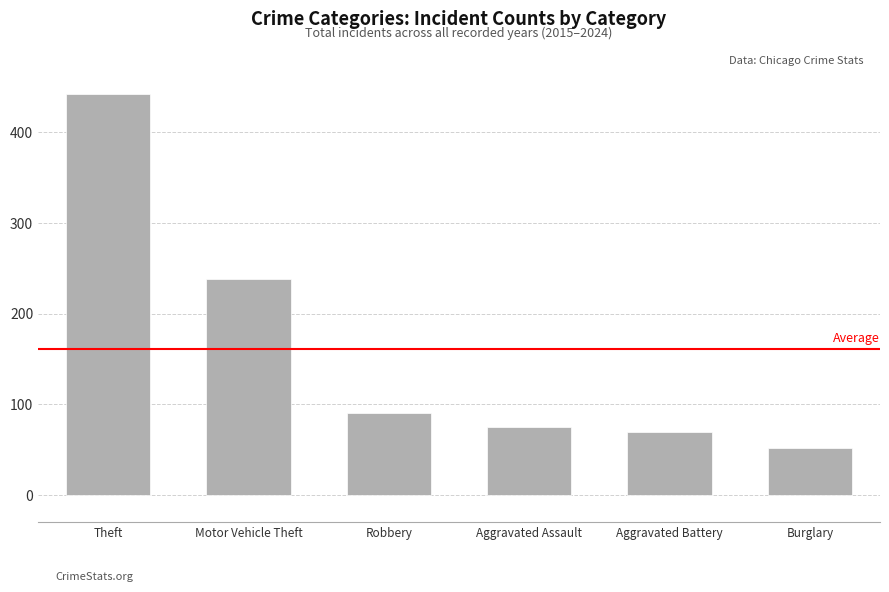

What is the change in value from Theft to Robbery?

-352